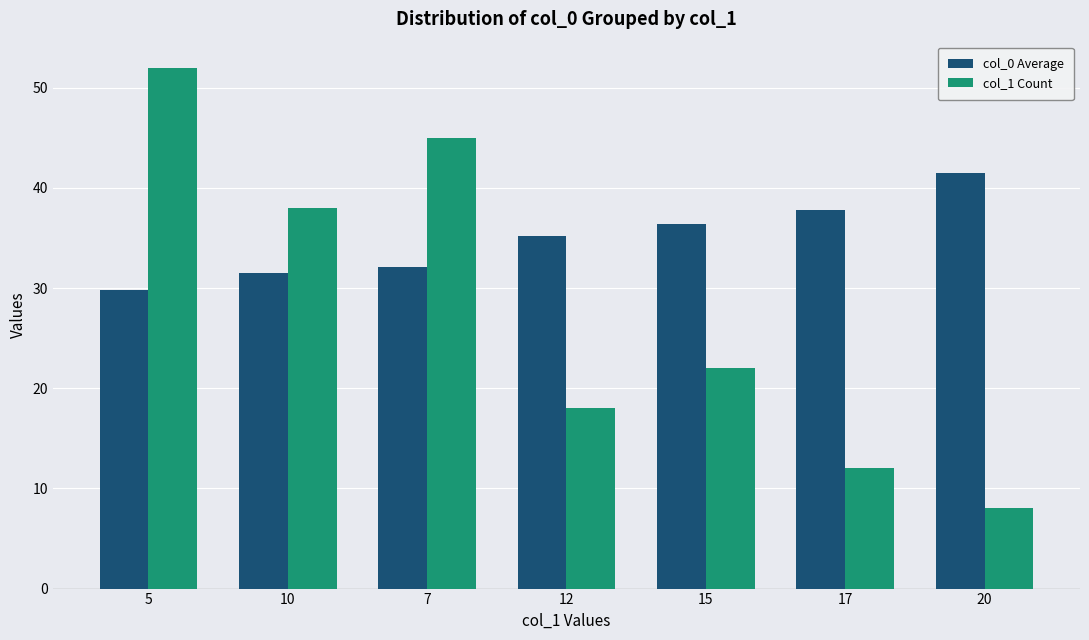

Which label corresponds to the smallest value in the chart?

20